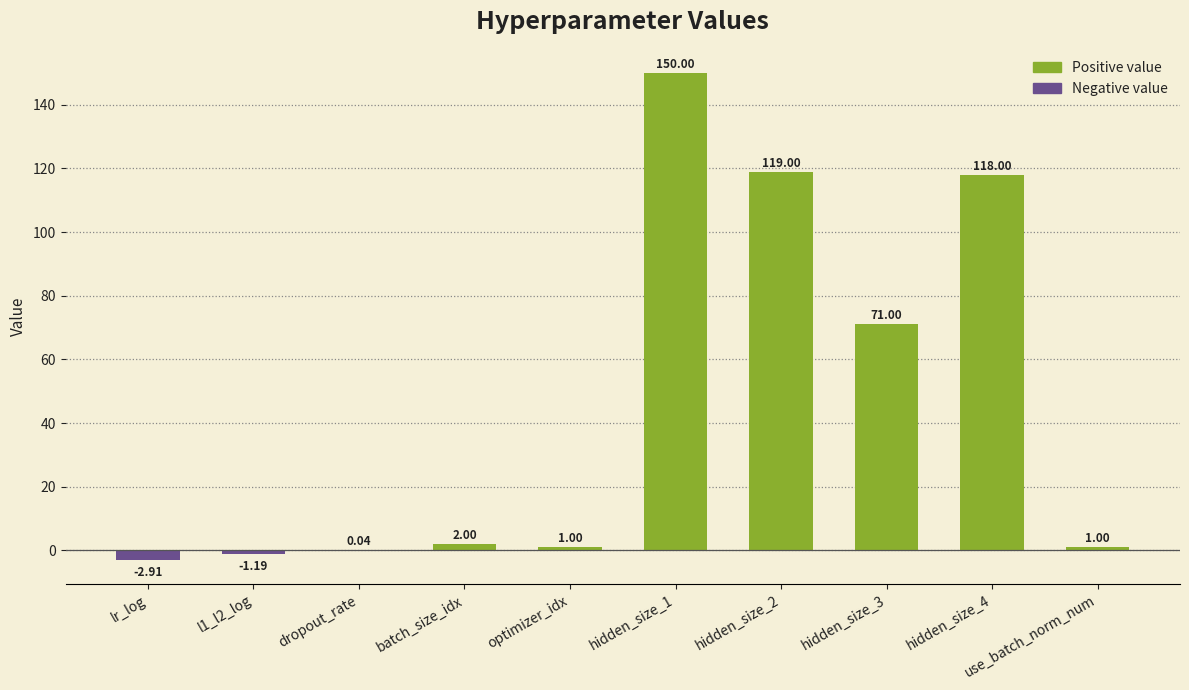

Are the bars horizontal?

No